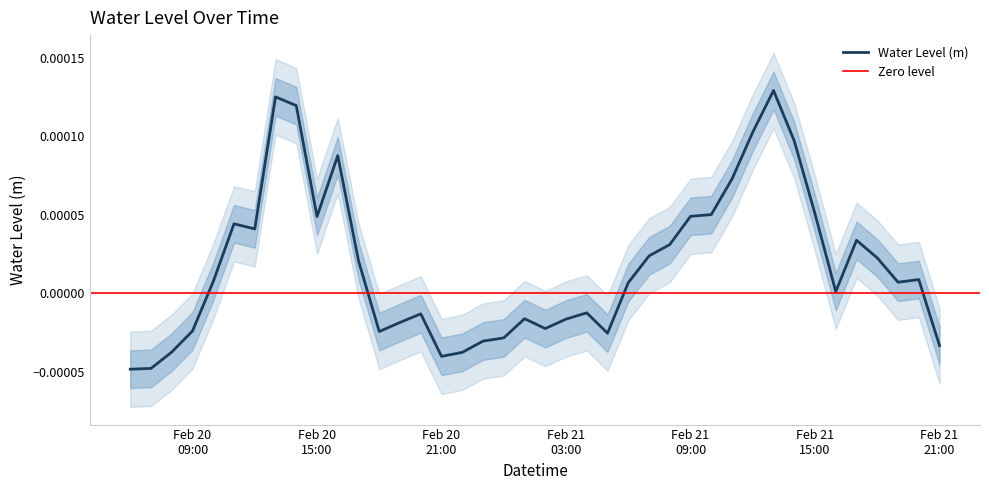

Count the number of categories in the chart.

40